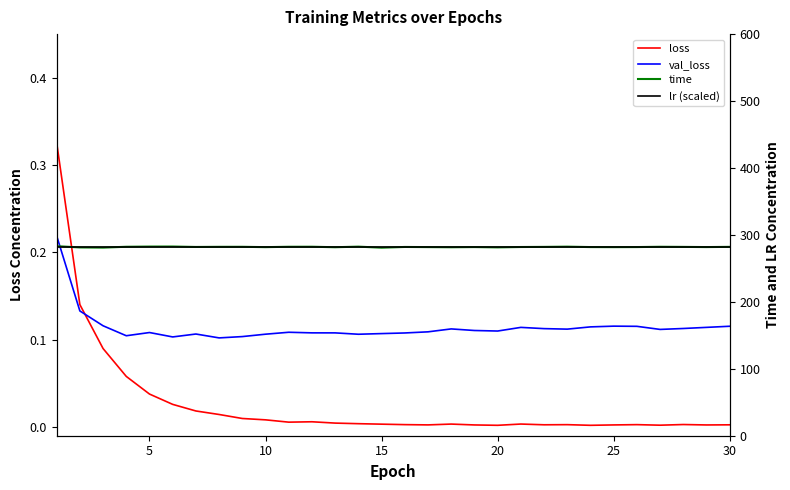

True or false: time and val_loss cross at least once.

False